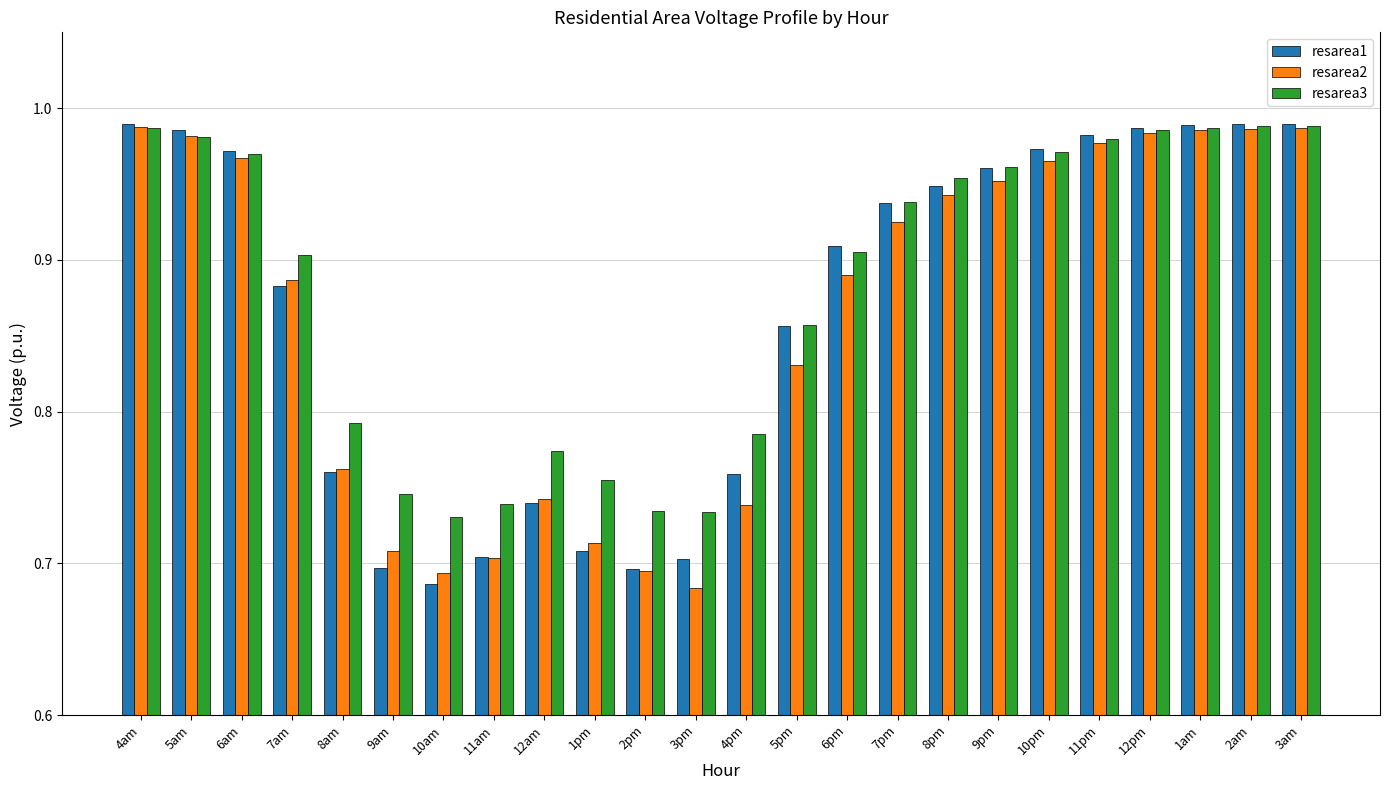

List the series in order of their overall mean, highest first.

resarea3, resarea1, resarea2